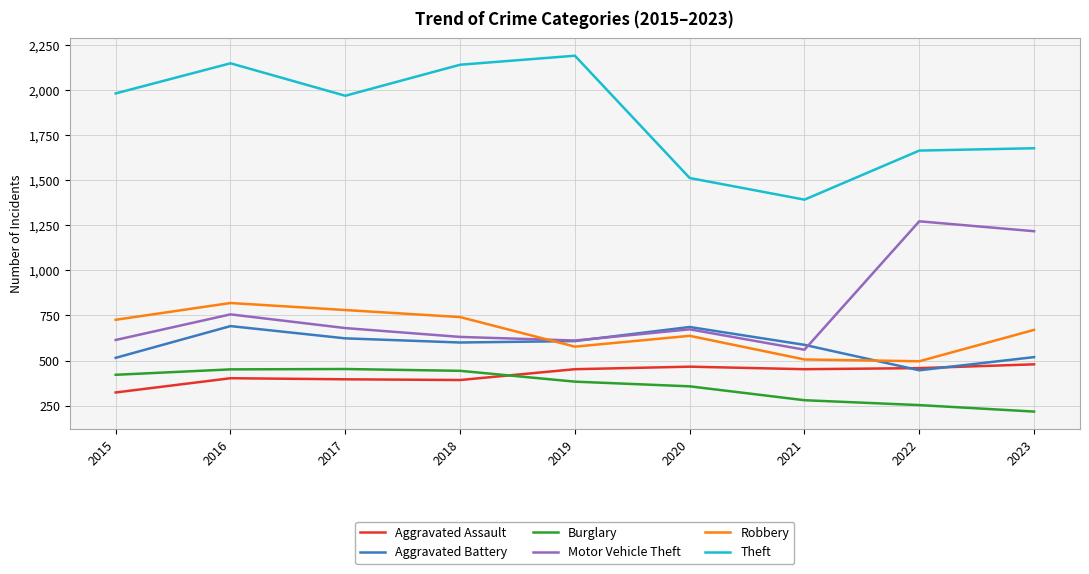

Between 2020 and 2022, which series saw the biggest shift?

Motor Vehicle Theft